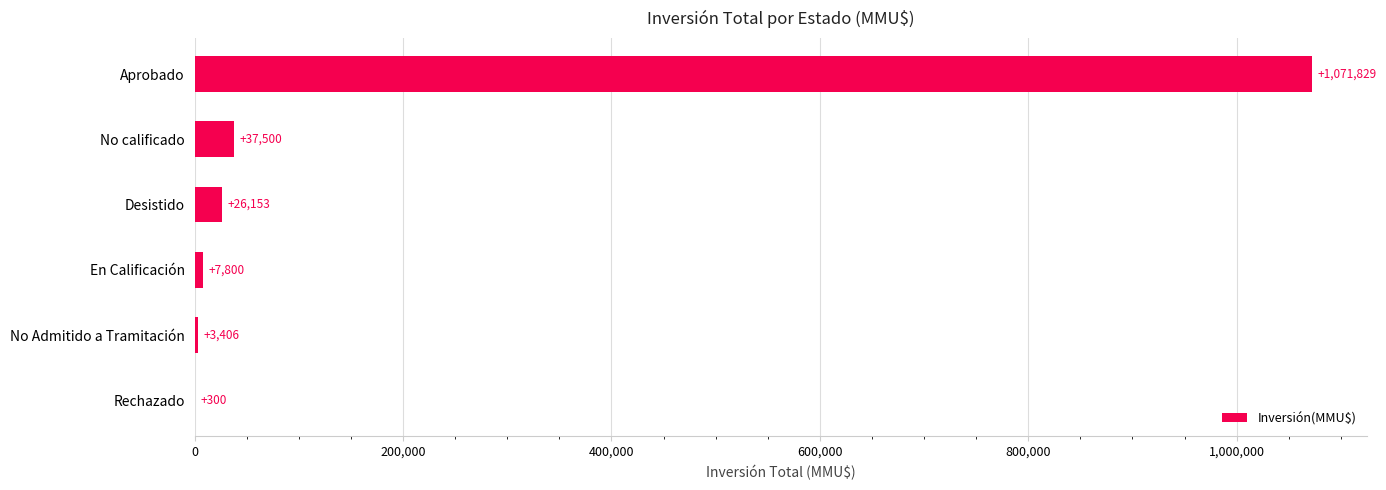

Read the value at No Admitido a Tramitación.

3406